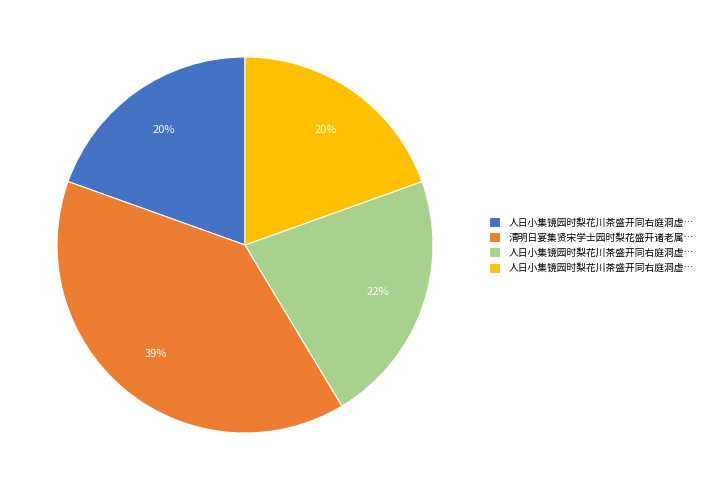

Does any single category account for the majority?

No